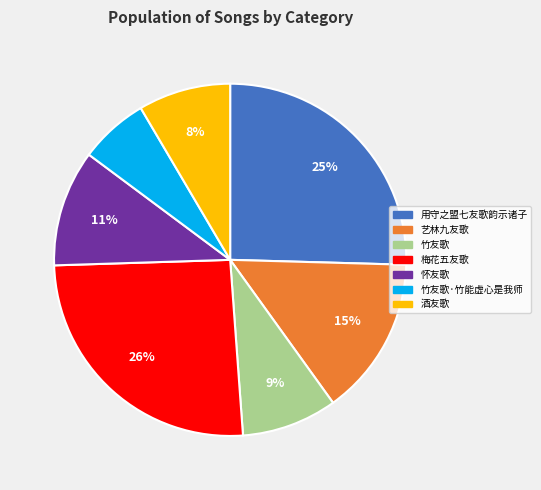

Count the number of slices in the pie.

7